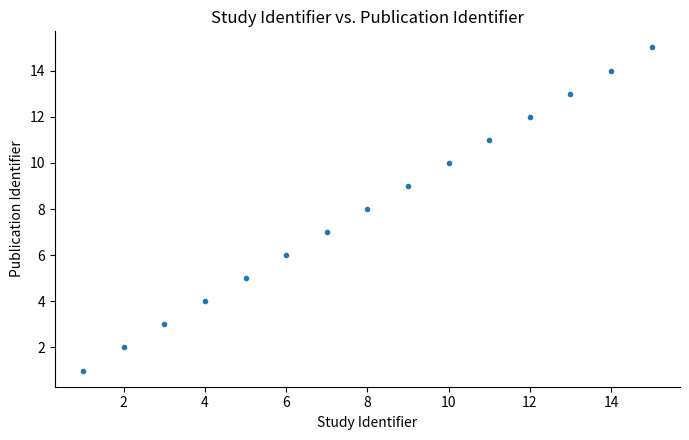

What is the range of X values (max minus min)?

14